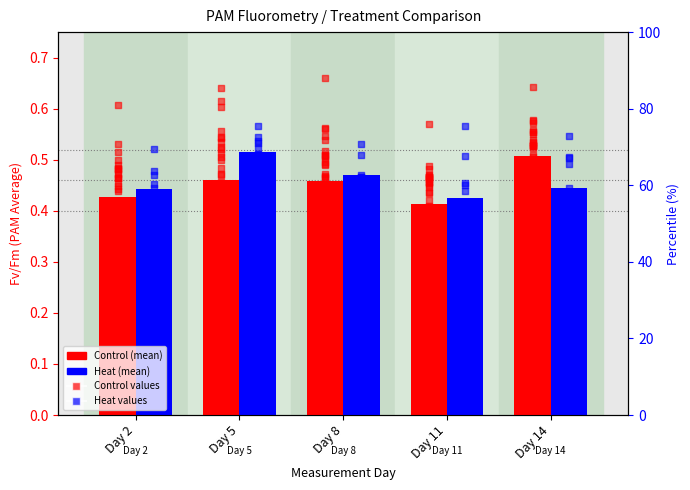

Which series contains the highest Y value?

Heat